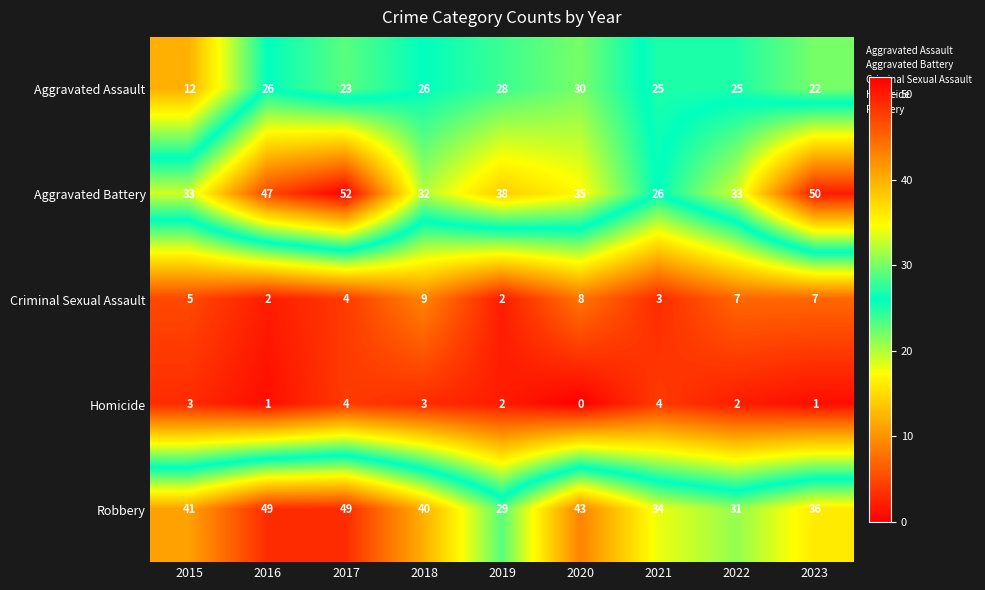

The Robbery series shows 51 at 2022. True or false?

False